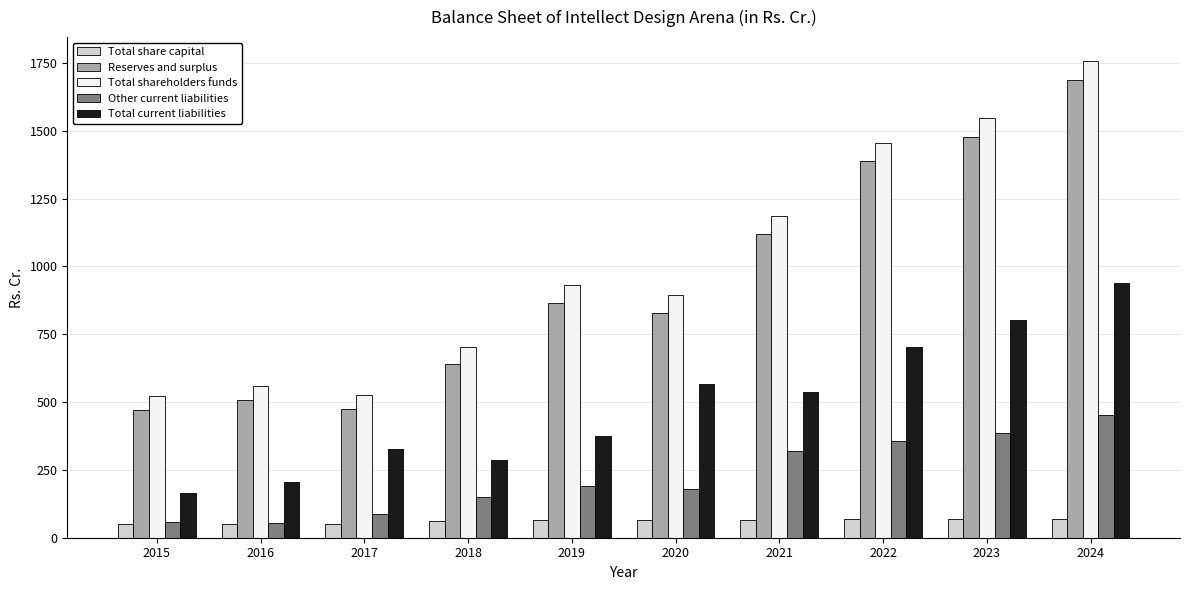

What is the maximum value for Reserves and surplus?

1689.0